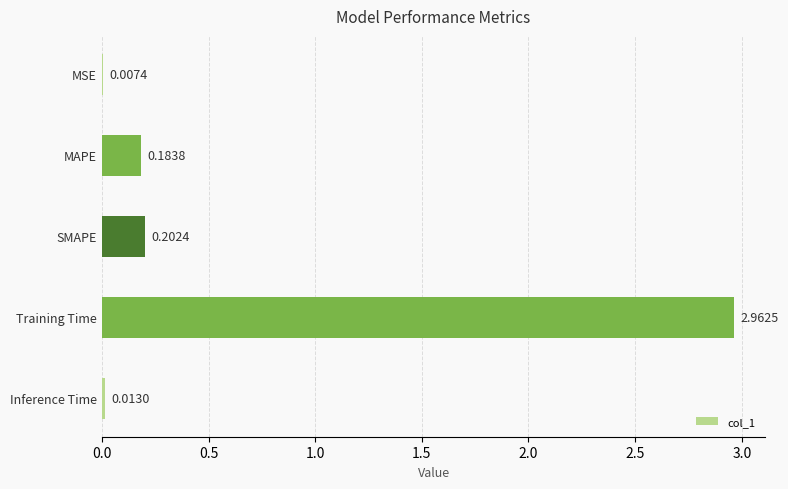

At which label is the value closest to 1?

SMAPE